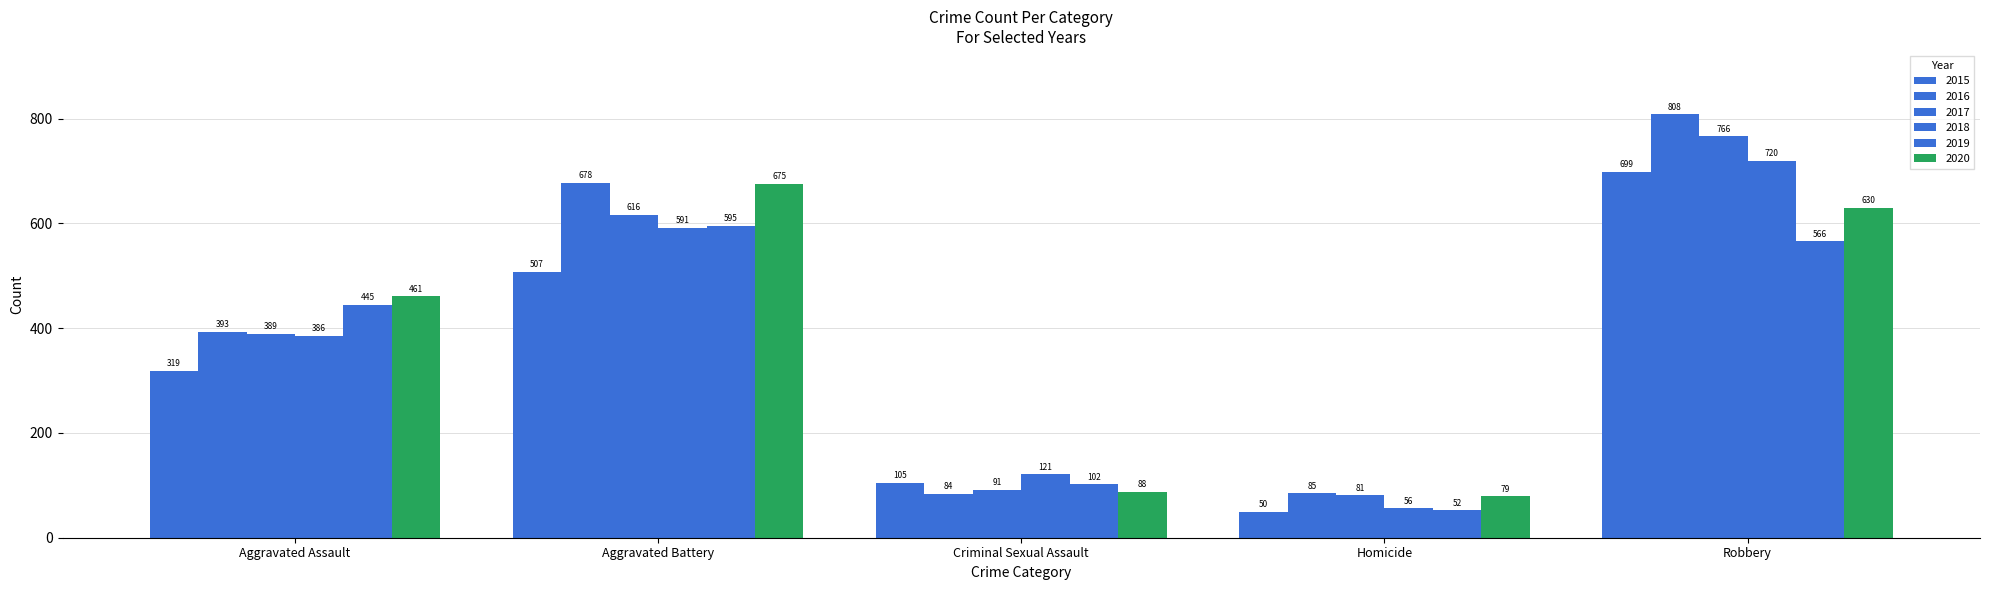

What position from the left is Aggravated Assault?

1